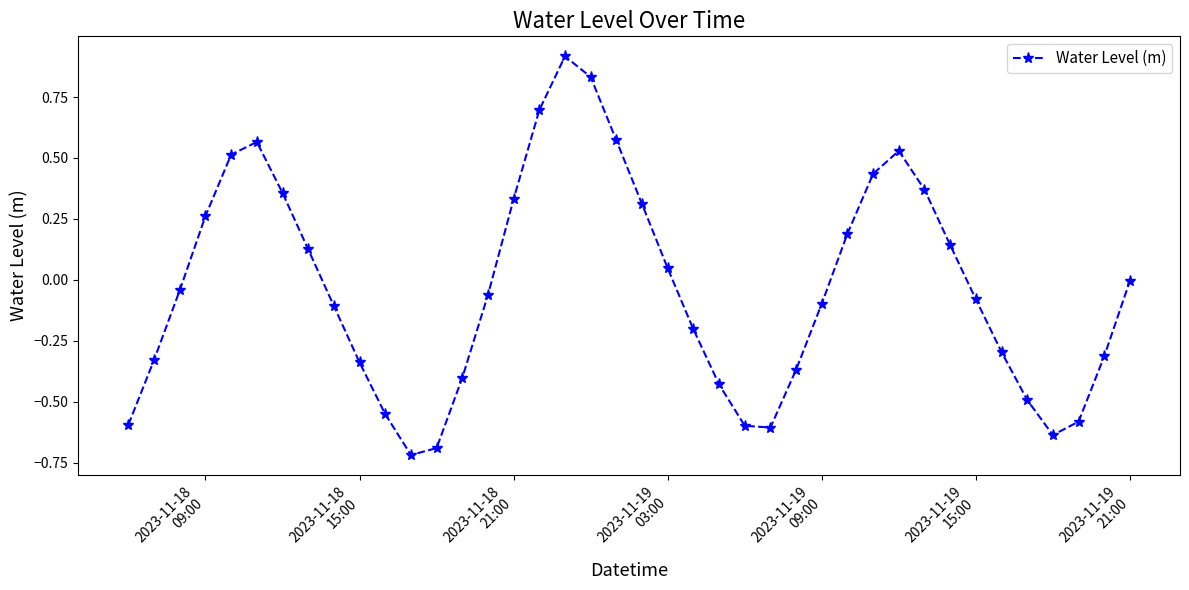

What is the maximum value shown in the chart?

0.9